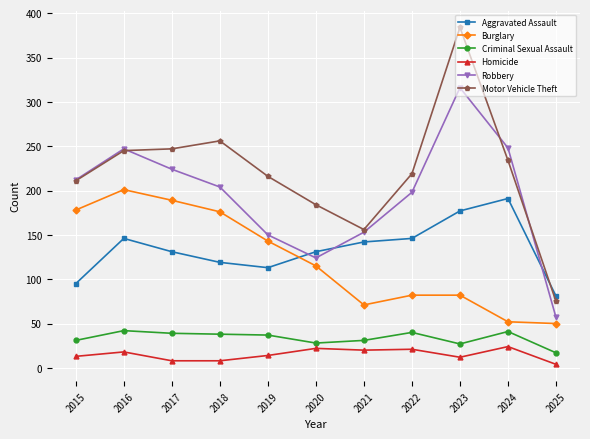

At how many categories does at least one series exceed 52?

11